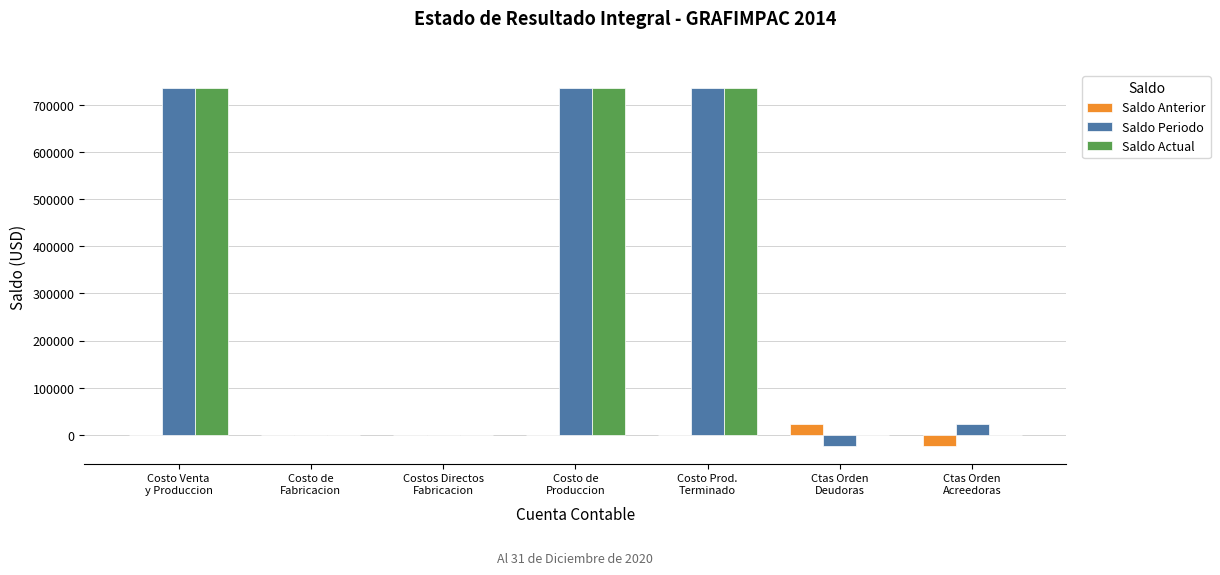

How many categories are shown in the chart?

7